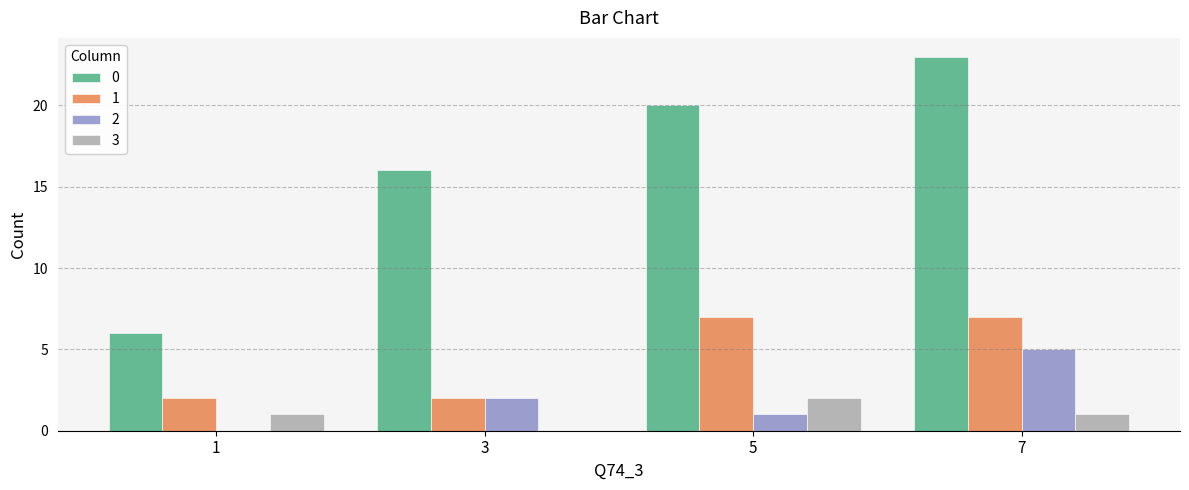

Where is 0 nearest to the value 14?

3